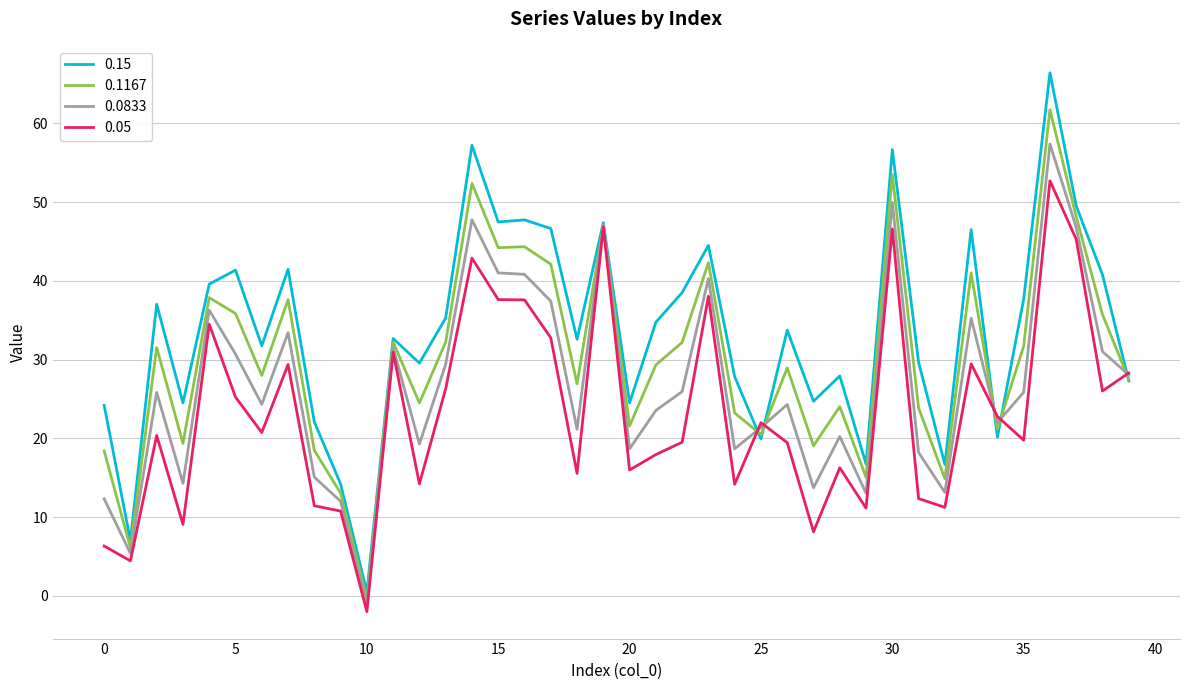

In 0.0833, how many points are higher than both neighbors (excluding endpoints)?

12